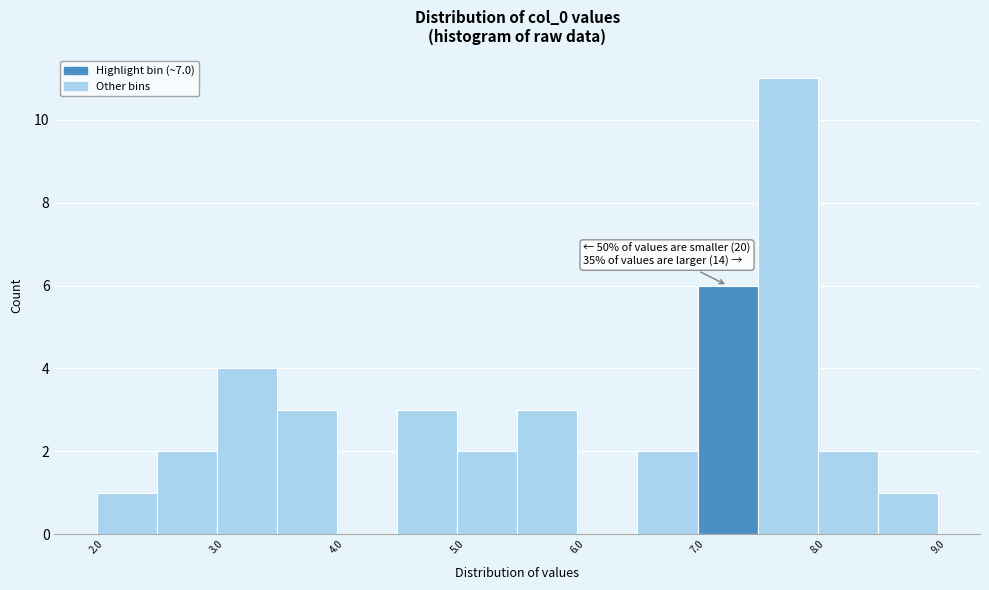

Which range on the x-axis has the tallest bar?

7.5 to 8.0